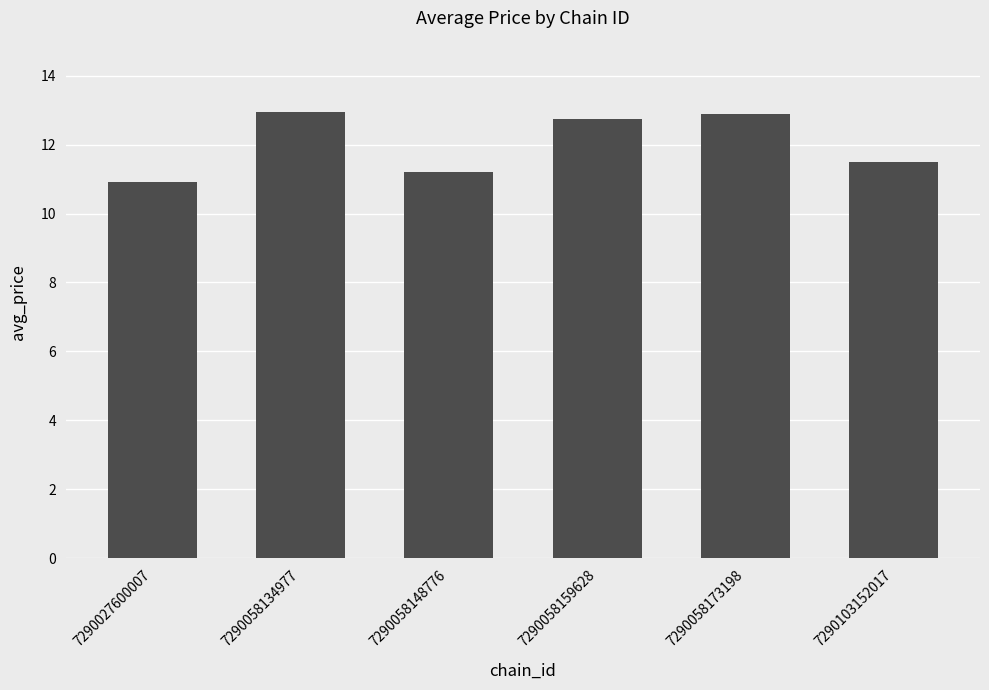

What is the ratio of the value at 7290058148776 to the value at 7290103152017?

1.0